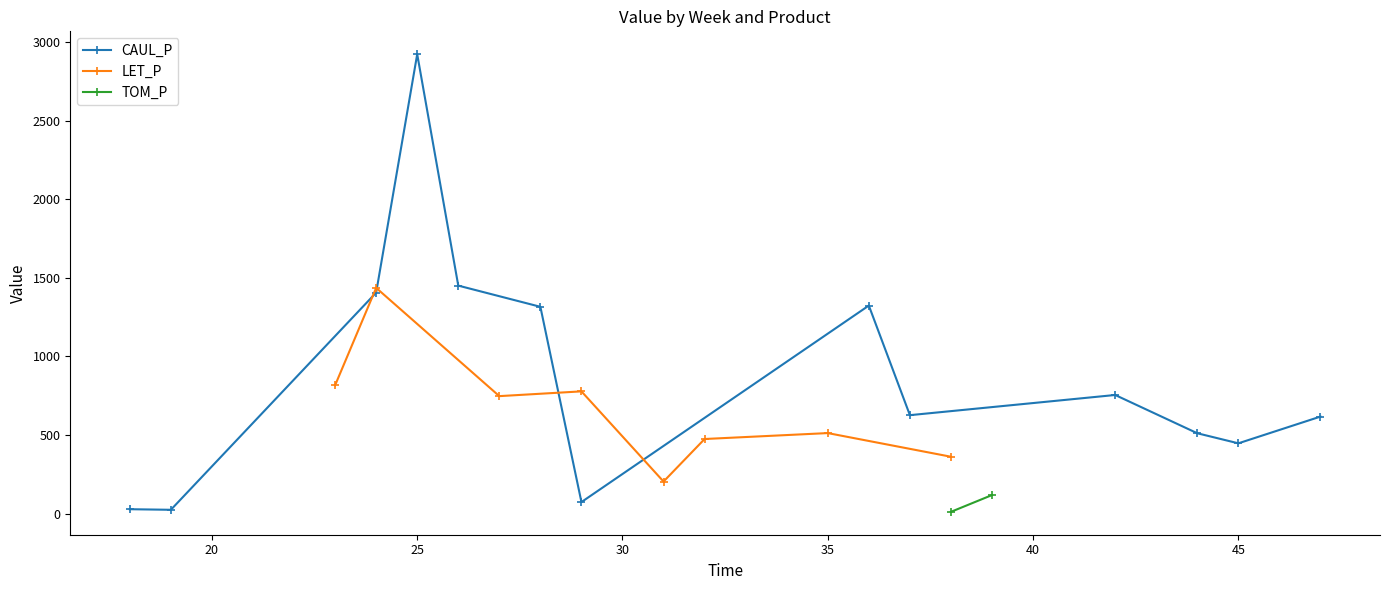

List the series in order of their peak value, highest first.

CAUL_P, LET_P, TOM_P